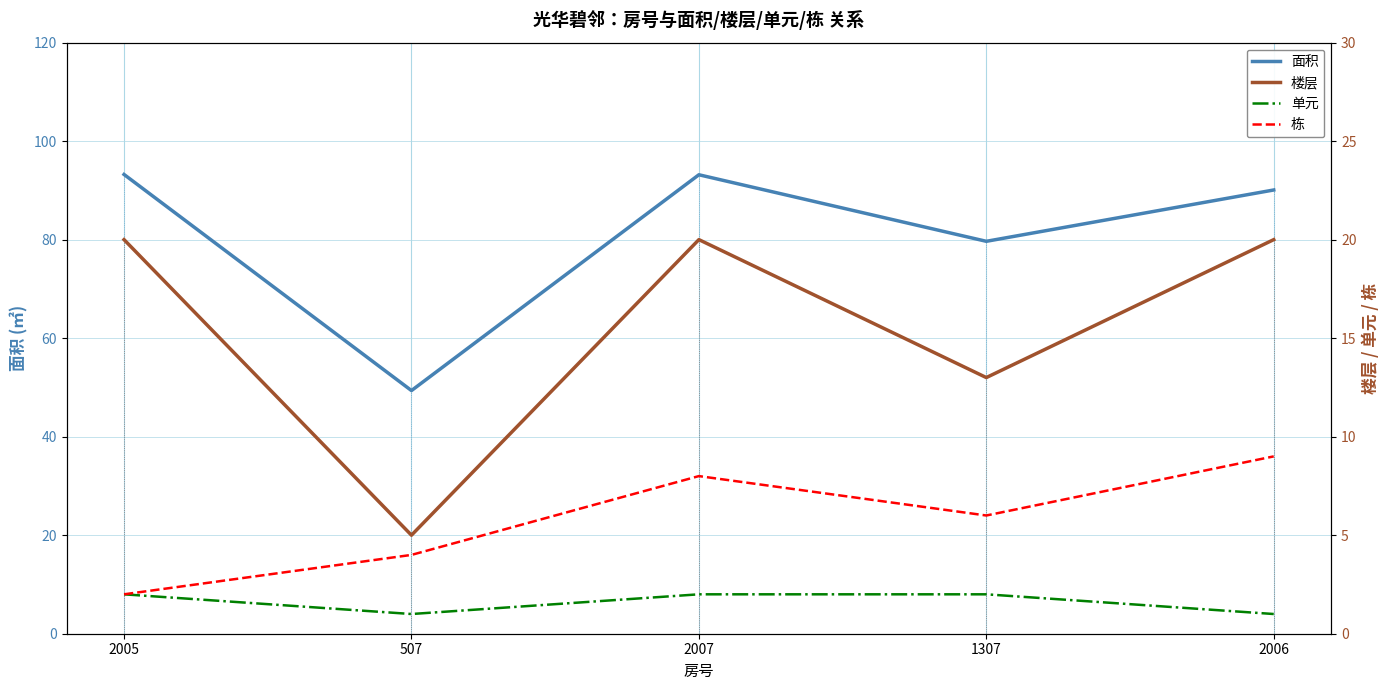

What are all the series names shown in the legend?

面积, 楼层, 单元, 栋